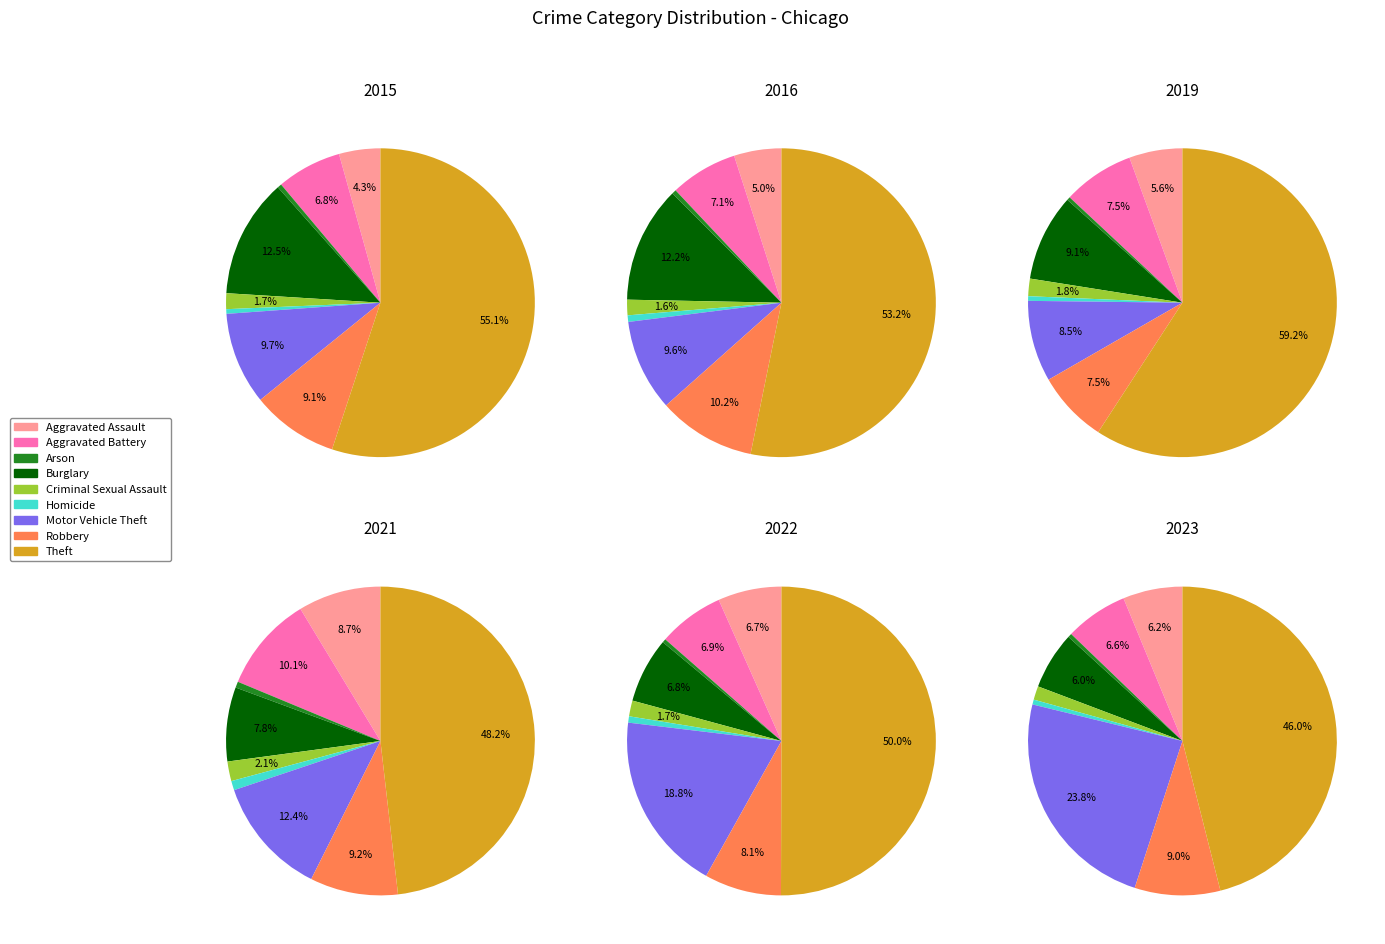

To the nearest percent, what portion does Motor Vehicle Theft represent?

24%